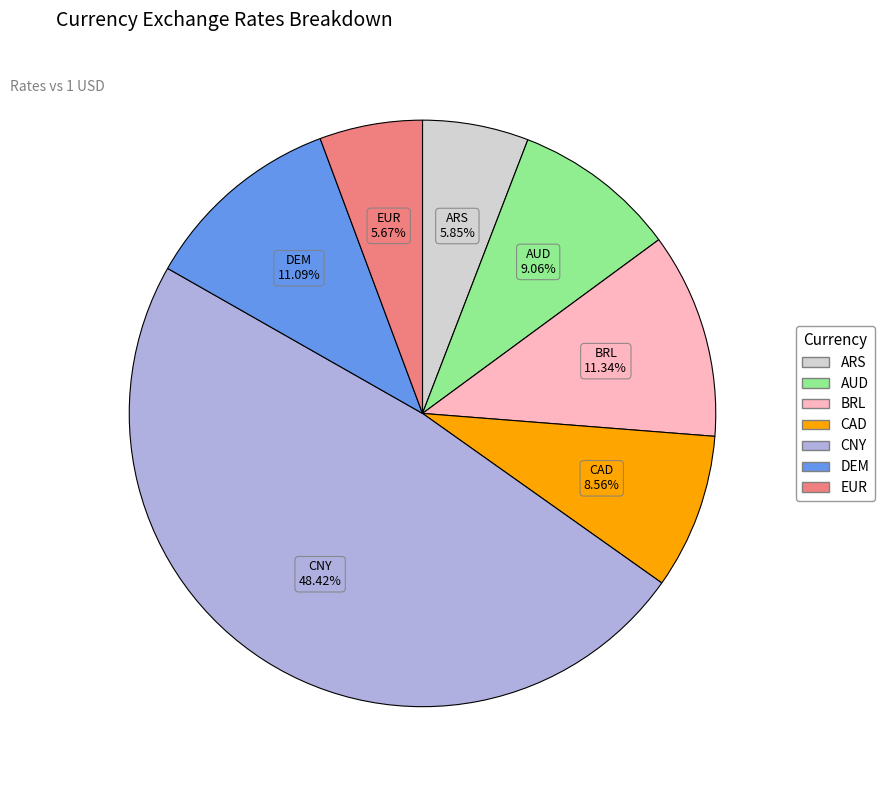

Is there any slice that represents more than half of the pie?

No